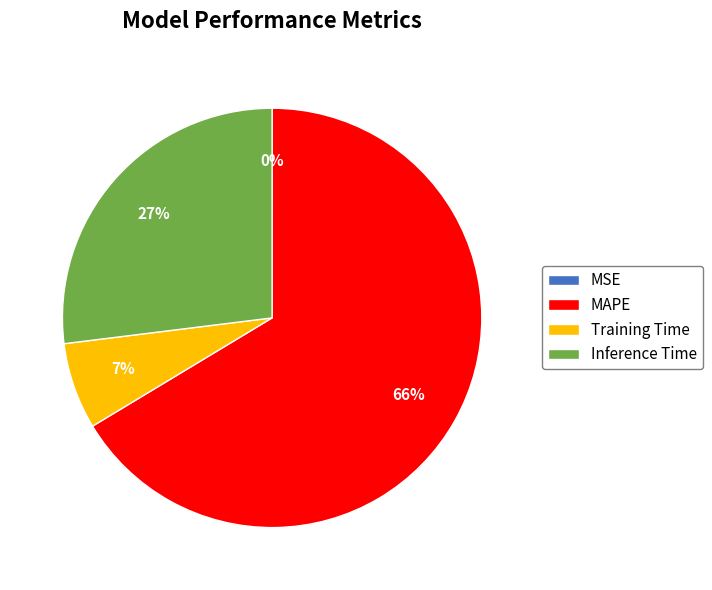

What is the largest slice in the pie chart?

MAPE